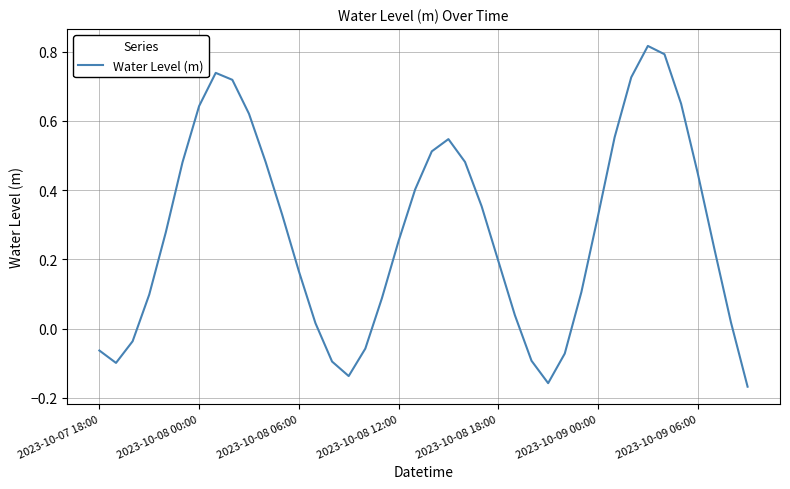

What is the difference between the maximum and minimum values?

1.0